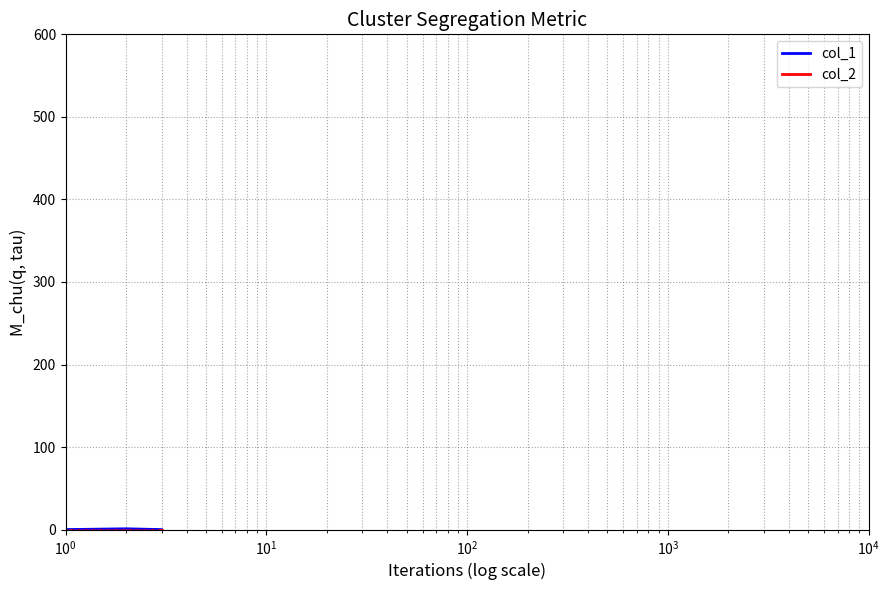

Is this an area chart (filled region under the line)?

No